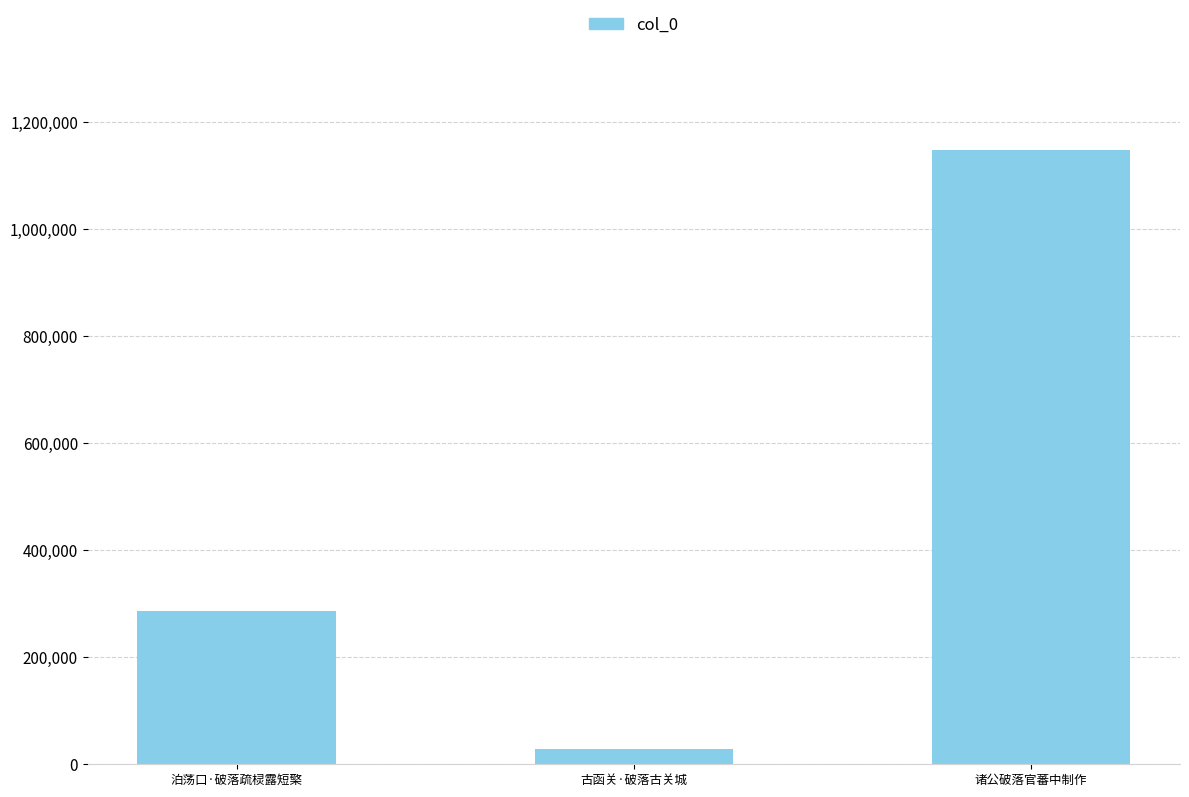

How many data points are less than 287362?

1